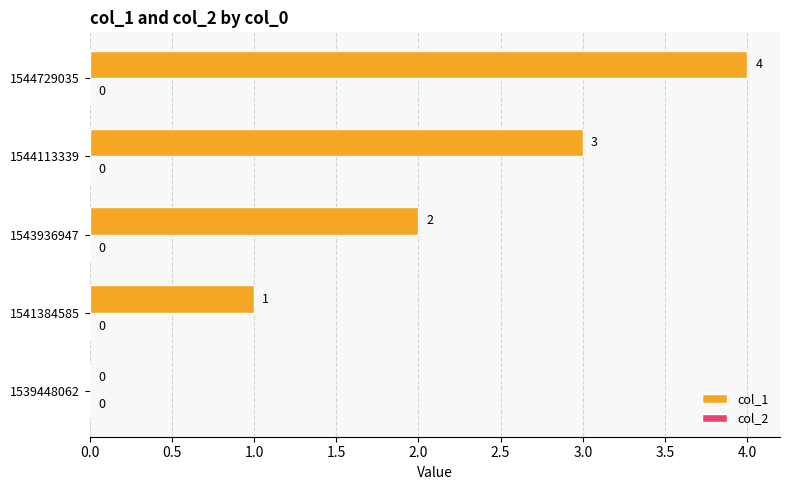

The chart shows a value of 1 at 1544113339. True or false?

False